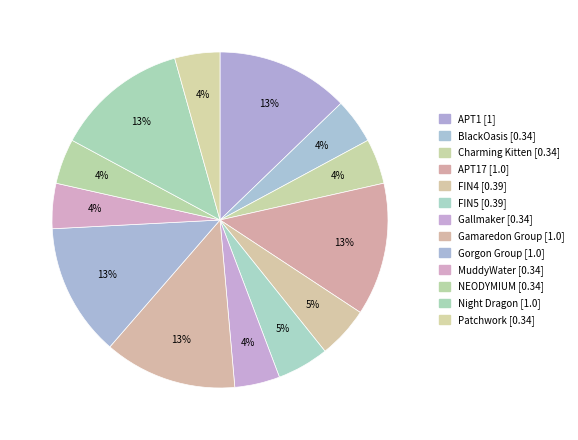

To the nearest percent, what is the difference between the largest and smallest slice percentages?

8%